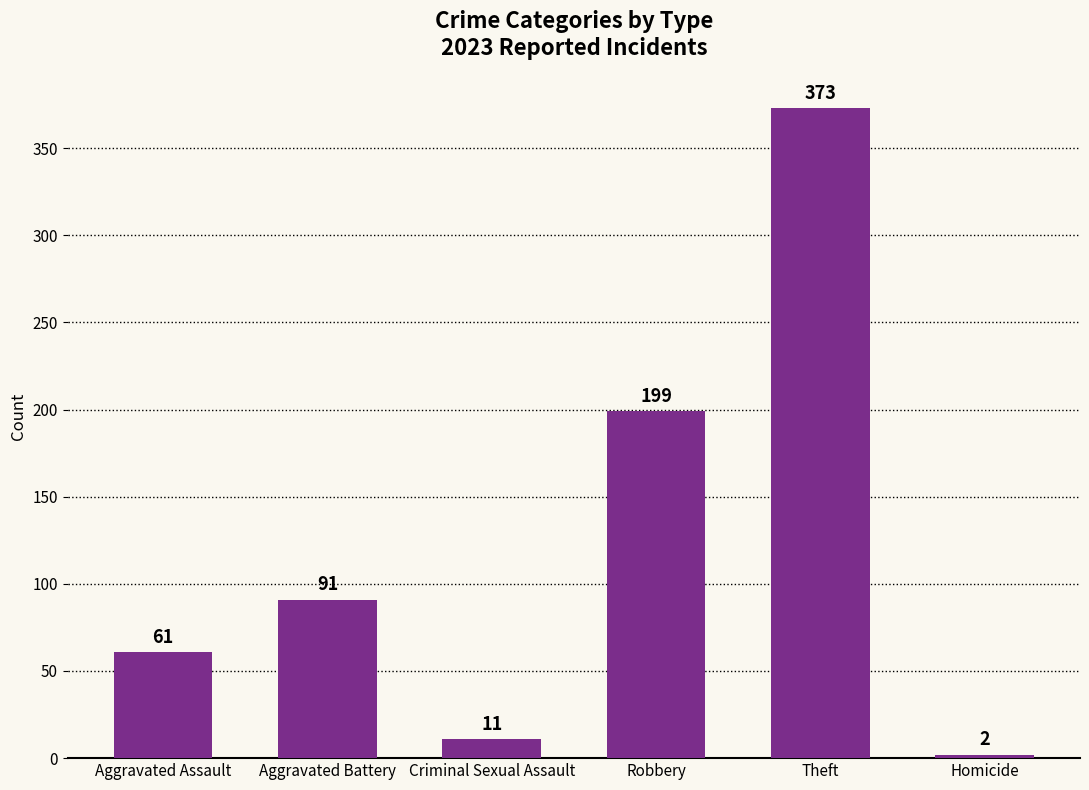

What is the change in value from Aggravated Assault to Homicide?

-59